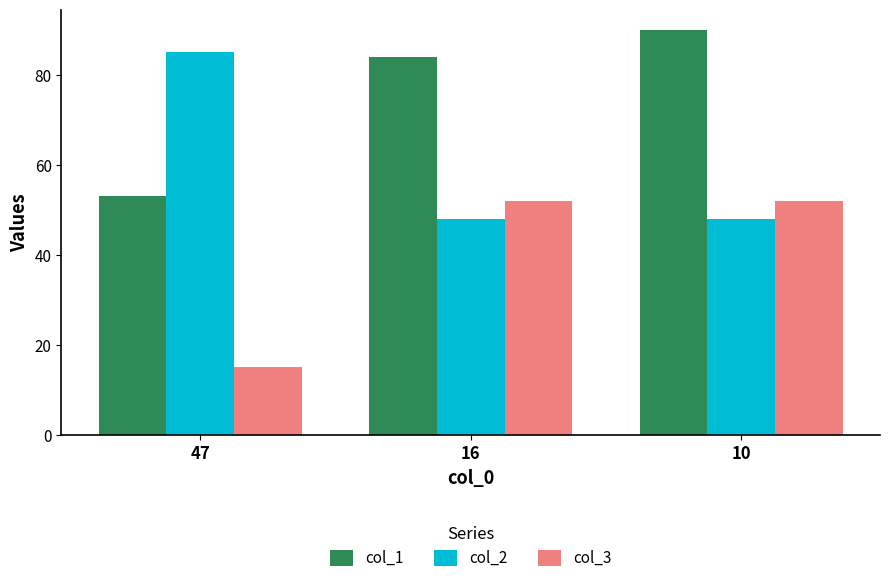

What is the difference between the maximum and minimum values in the col_1 series?

37